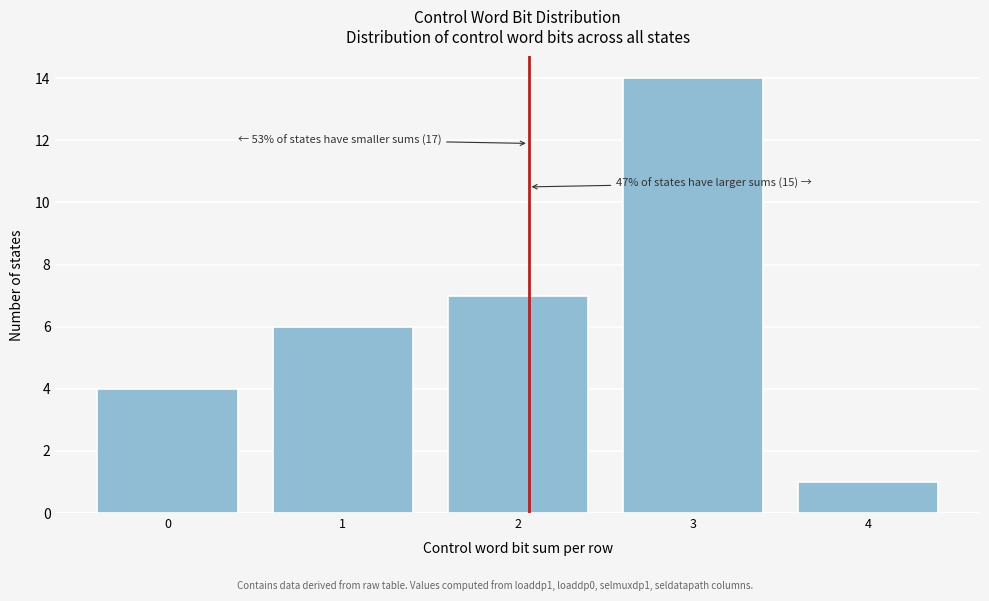

Over which range of the x-axis is the bar tallest?

2.5 to 3.5